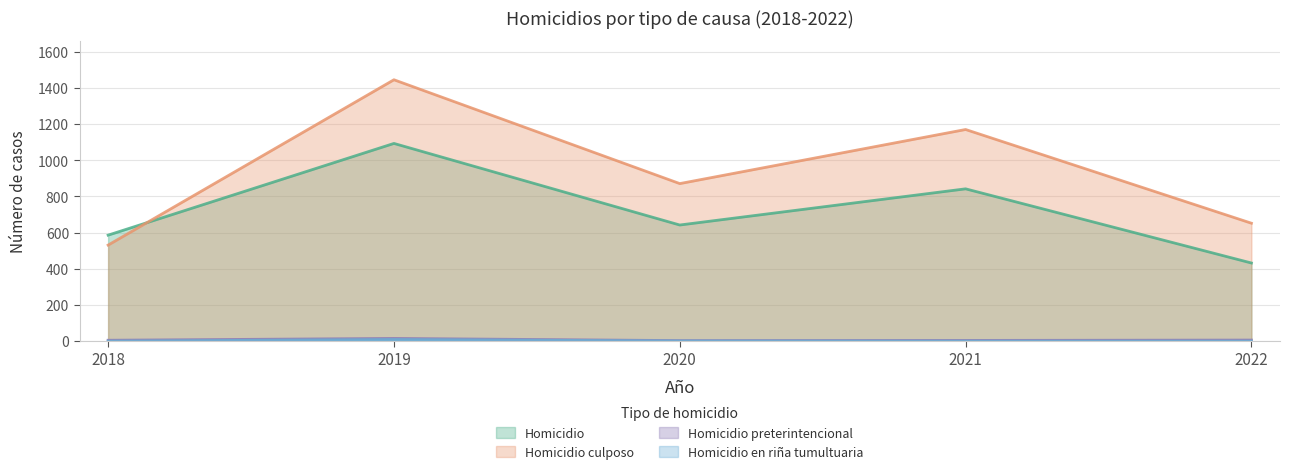

At which category does the chart reach its peak across all series?

2019